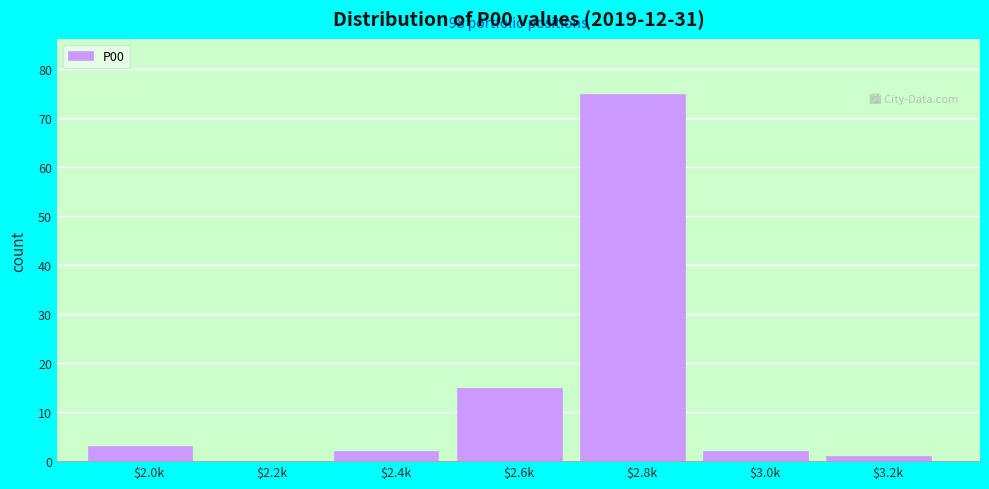

Which label corresponds to the largest value in the chart?

$2.8k